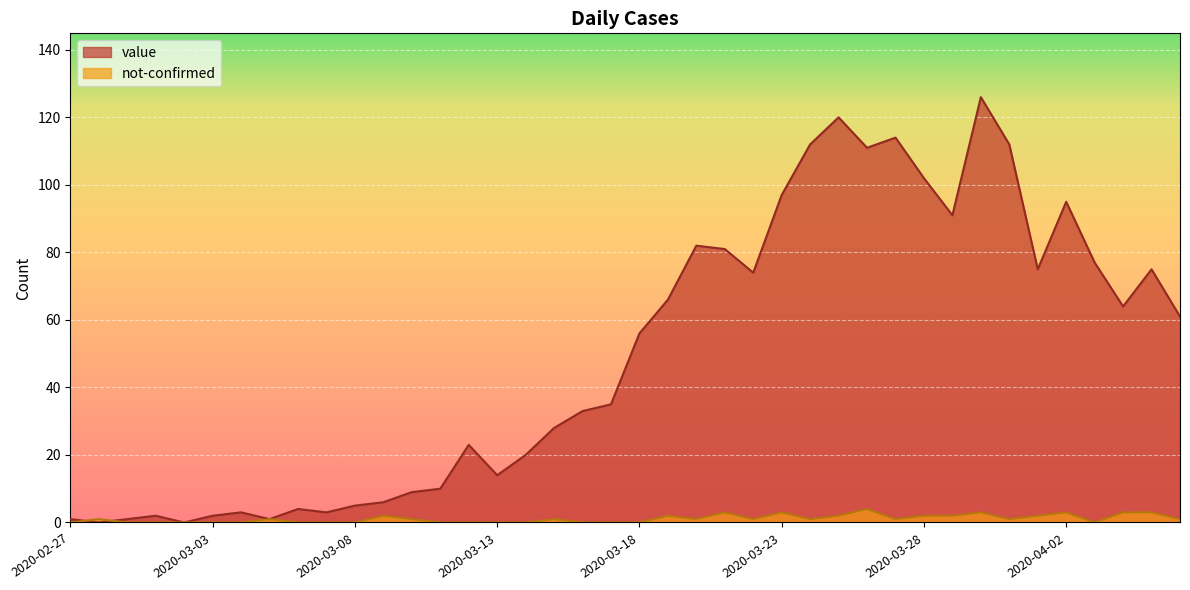

How many distinct data groups are displayed?

2